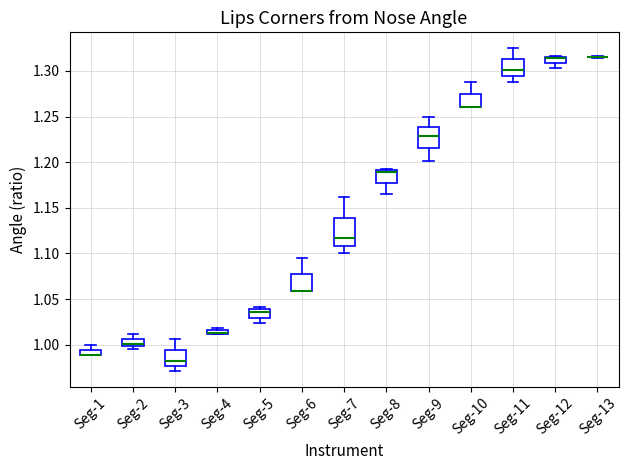

Where is the lower edge of the box for Seg-11 on the y-axis? The values are not printed on the chart, so give them approximately, as read against the axis.

1.295